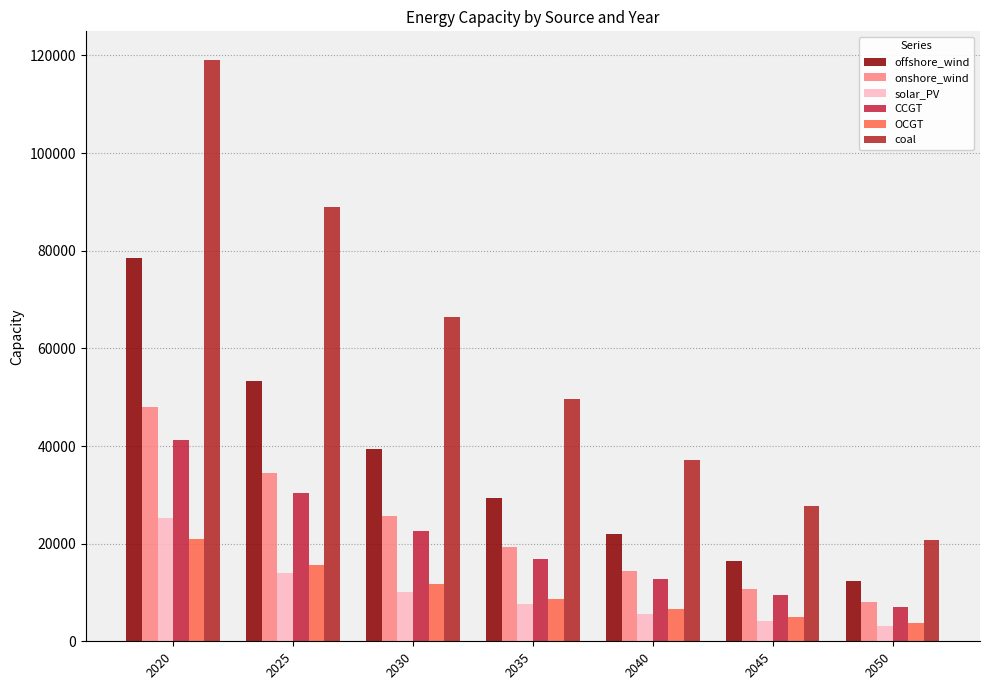

How many data points in solar_PV are less than 7546?

3